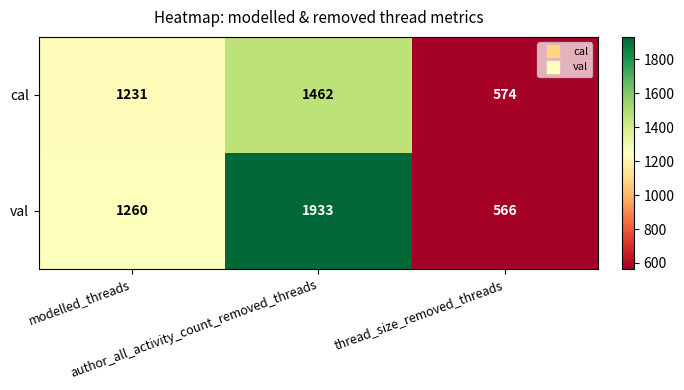

Which series has the widest spread of values?

val